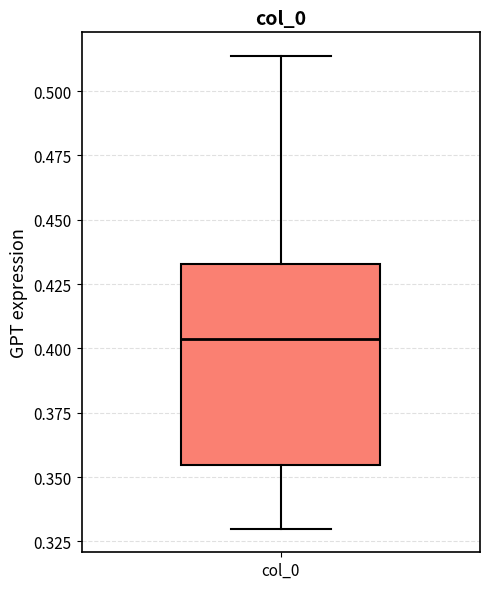

Transcribe this box plot: give where the median line is, the range the box spans, and where the two whiskers end, as read against the y-axis. The values are not printed on the chart, so give them approximately, as read against the axis.

median 0.405, box 0.355 to 0.435, whiskers 0.330 to 0.515